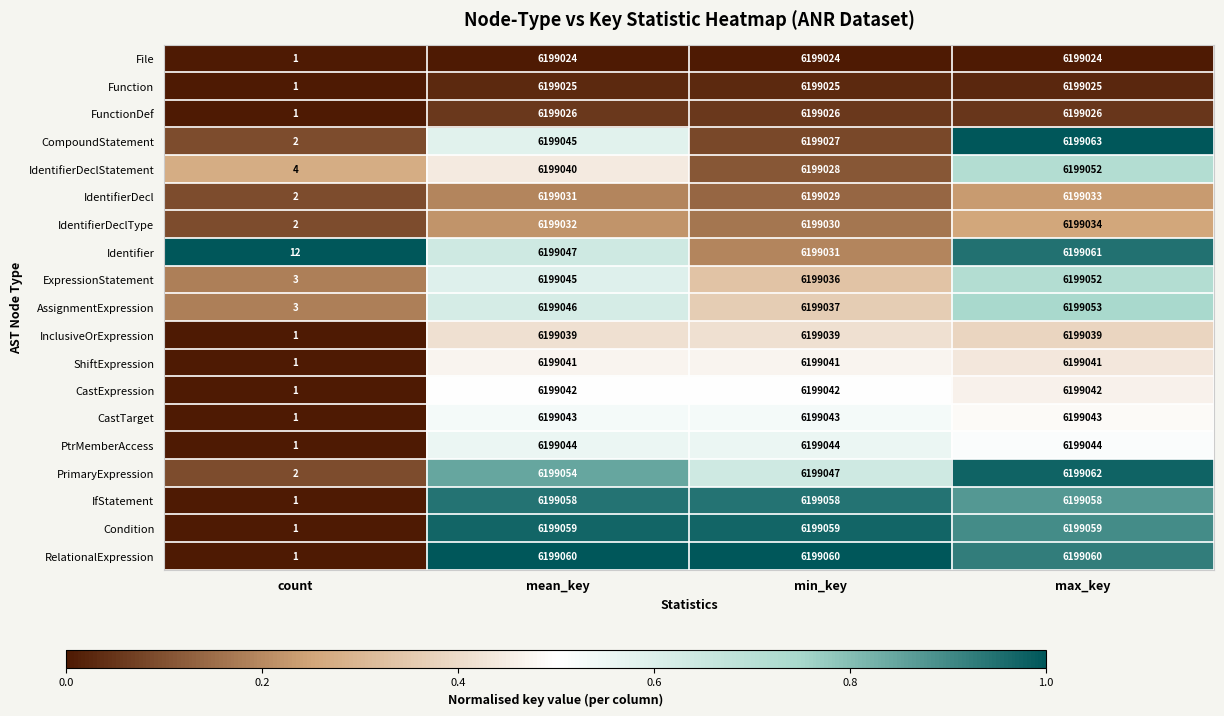

How many categories are shown in the chart?

4